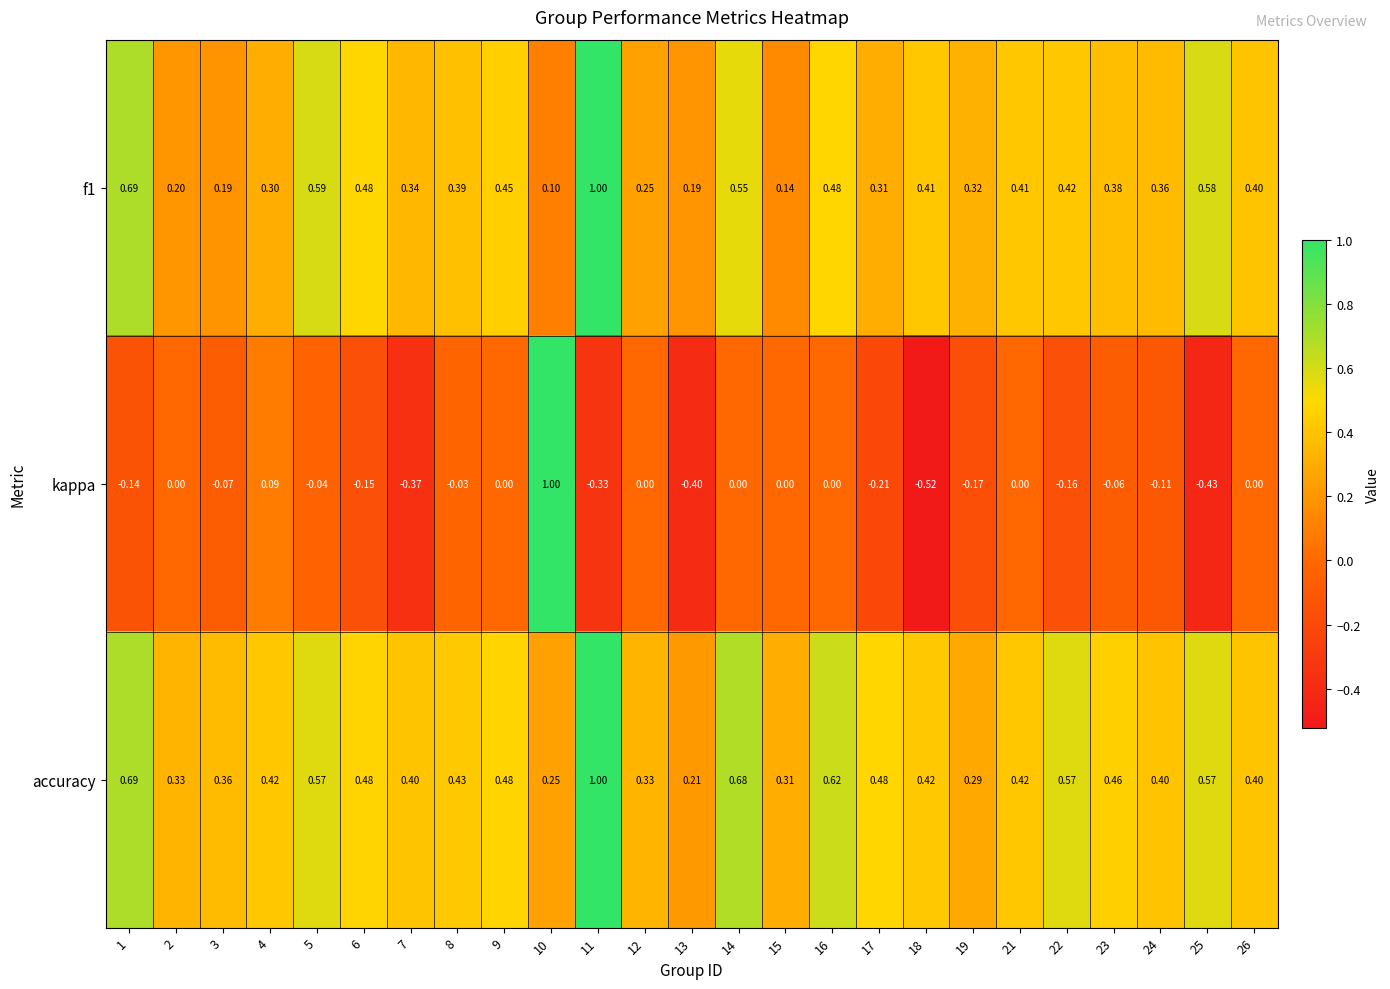

Rank the series at 17 from highest to lowest value.

accuracy, f1, kappa